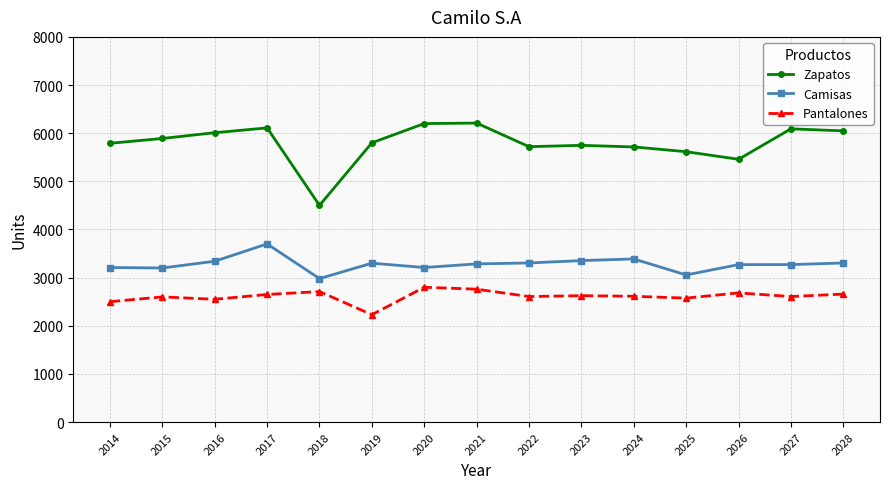

True or false: Camisas and Pantalones intersect in this chart.

False